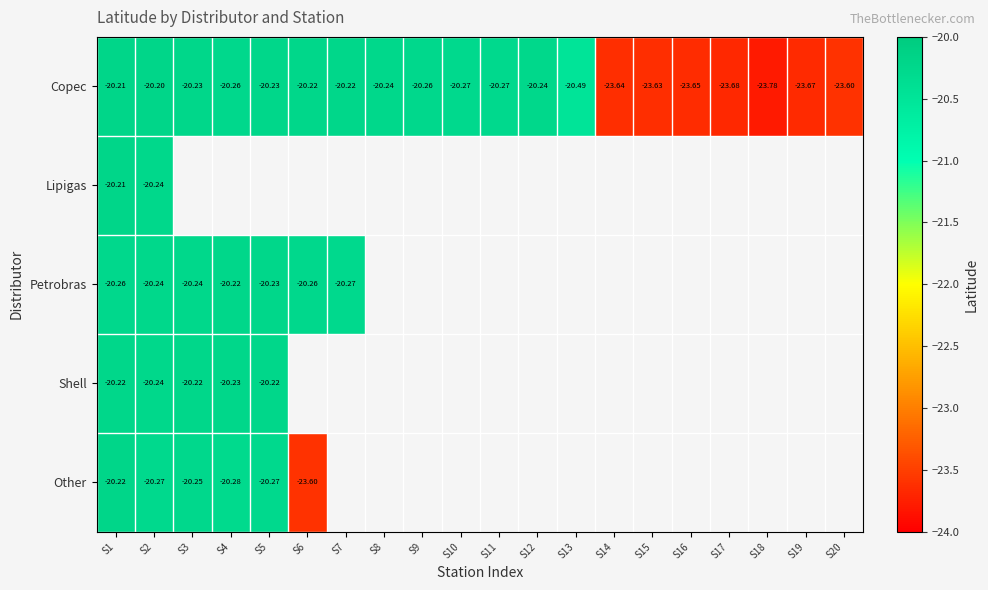

The value of Lipigas at S5 is -11.0. True or false?

False